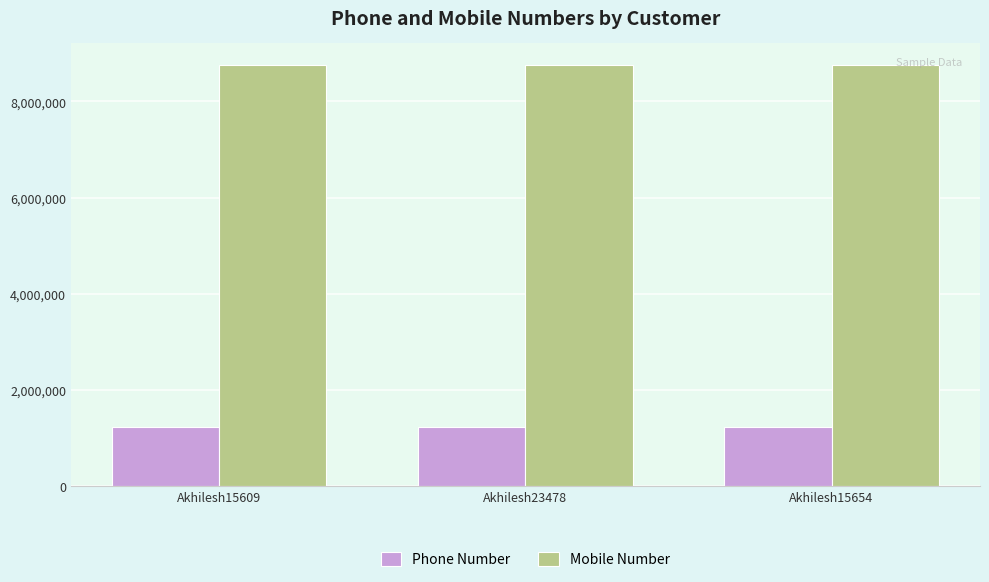

How many Mobile Number values are between 8765432 and 8765434?

3